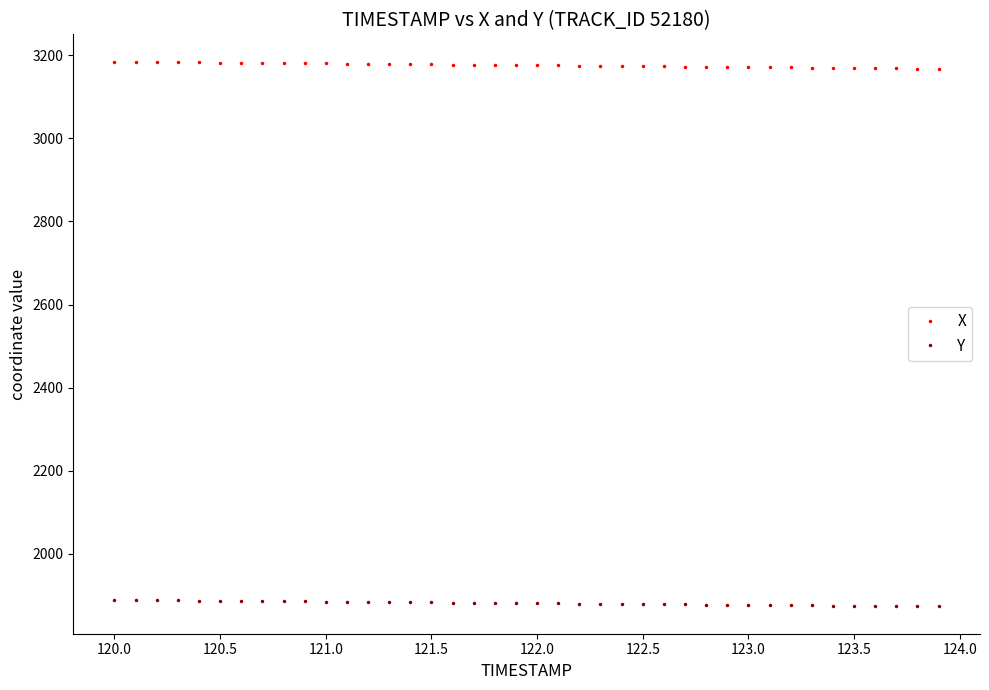

How many distinct data groups are displayed?

2